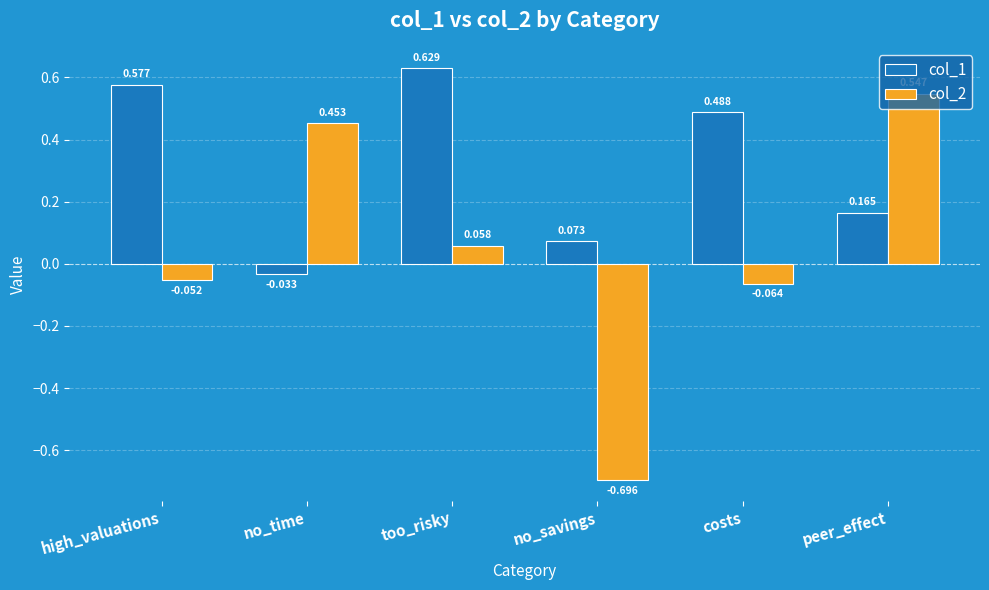

How many groups of bars are there?

6